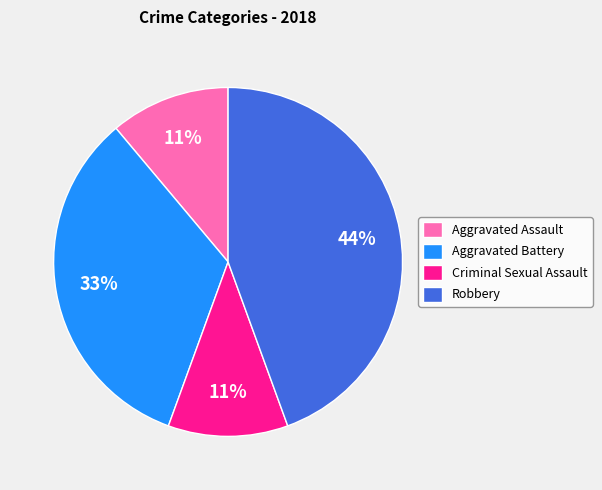

Is the sum of Aggravated Assault and Robbery greater than half?

Yes